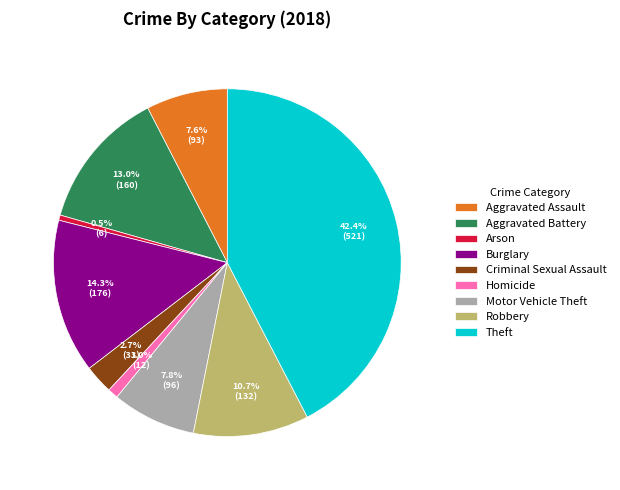

To the nearest percent, what is the combined percentage of Aggravated Battery and Aggravated Assault?

21%